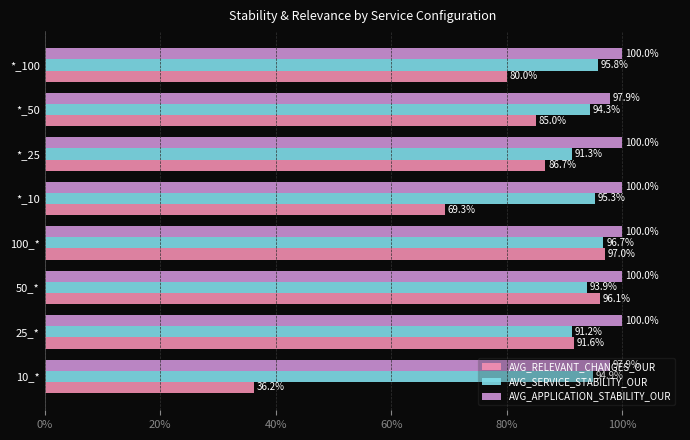

What are all the series names shown in the legend?

AVG_RELEVANT_CHANGES_OUR, AVG_SERVICE_STABILITY_OUR, AVG_APPLICATION_STABILITY_OUR